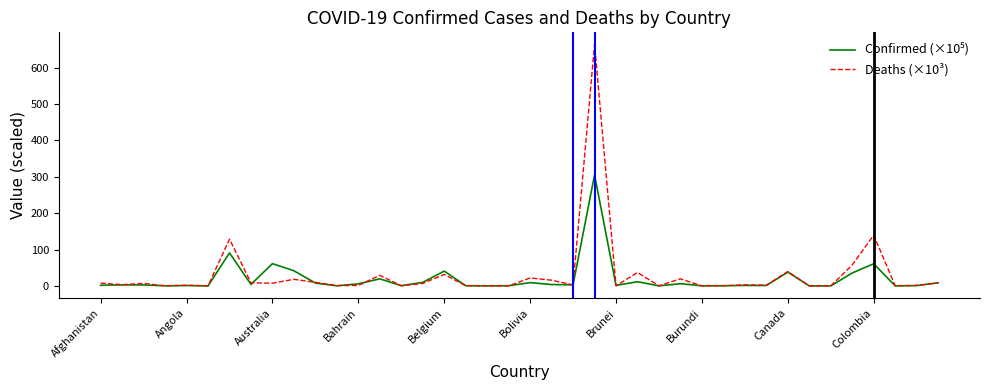

Which series has the widest spread of values?

Deaths (×10³)